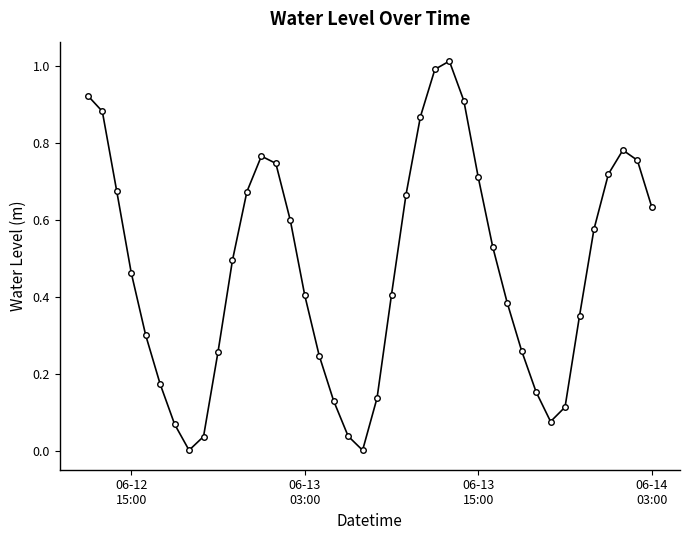

How many interior local valleys (lower than both neighbors) does the data have?

3